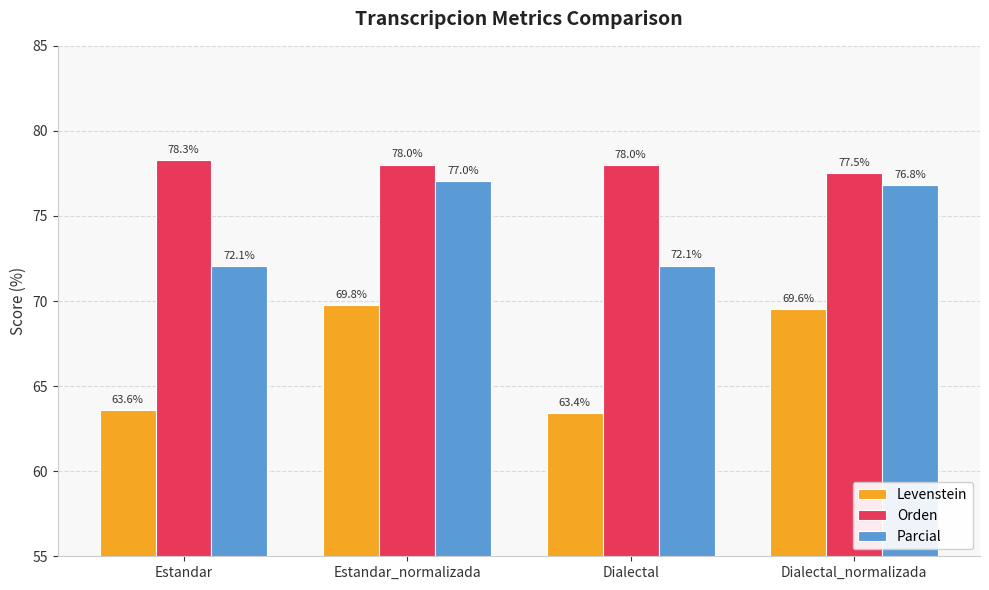

What is the label of the 3rd bar from the right?

Estandar_normalizada